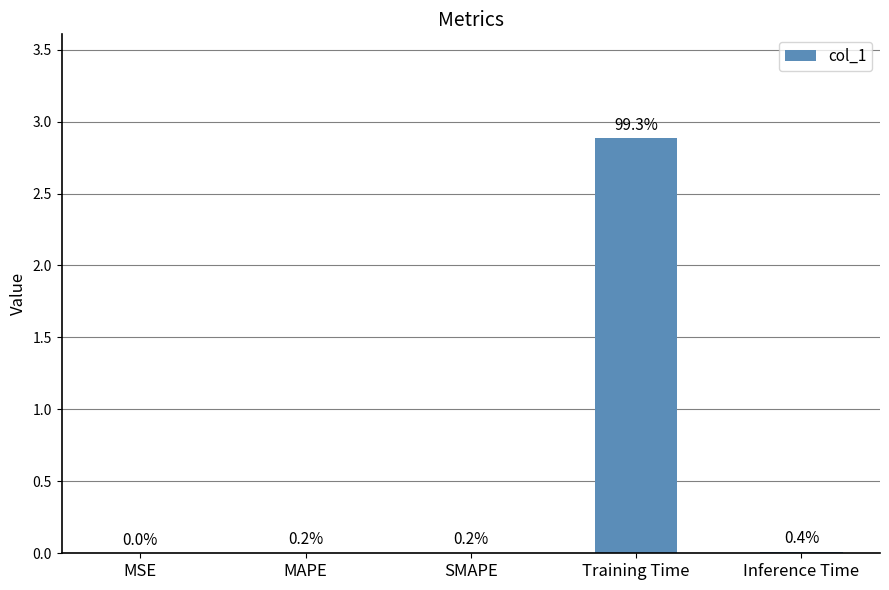

How many series are shown in this chart?

1